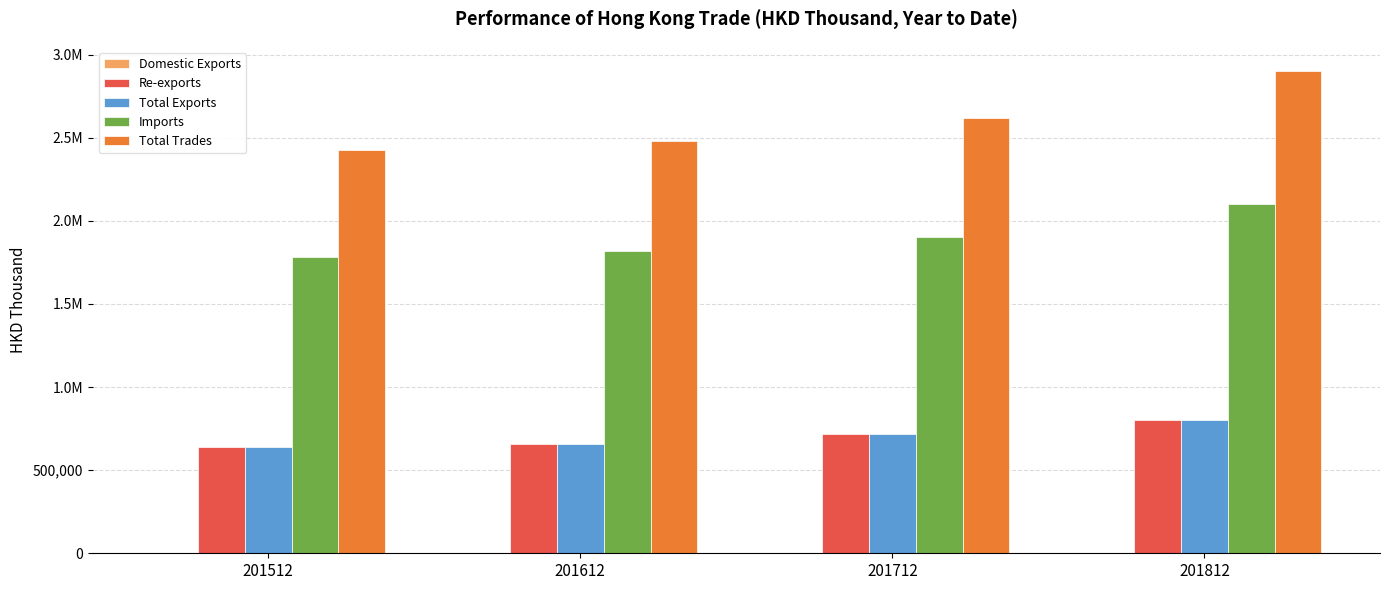

What is the value of the Re-exports bar at the 2nd from the left?

658347.1